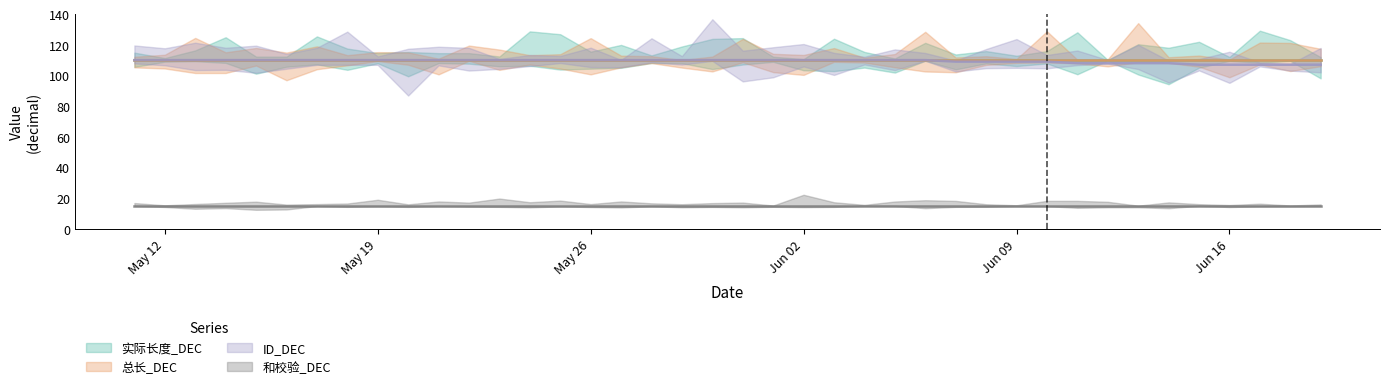

What are all the series names shown in the legend?

实际长度_DEC, 总长_DEC, ID_DEC, 和校验_DEC